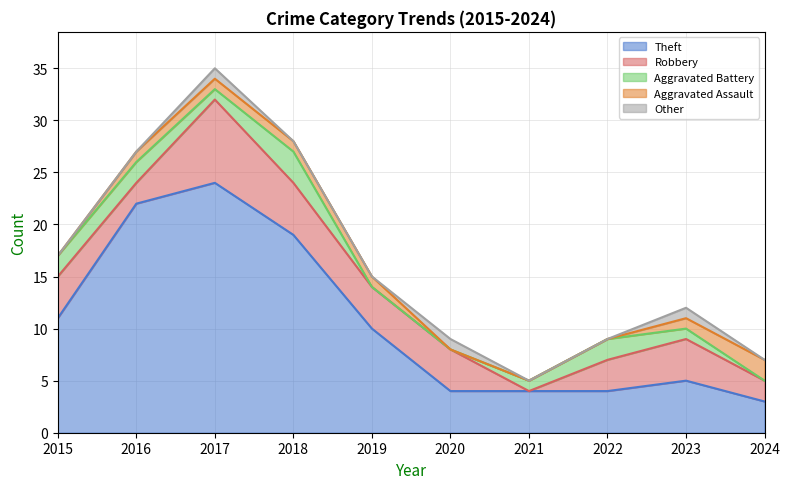

Reading left to right, transcribe all the data shown in this chart.

Theft: 11	22	24	19	10	4	4	4	5	3
Robbery: 4	2	8	5	4	4	0	3	4	2
Aggravated Battery: 2	2	1	3	0	0	1	2	1	0
Aggravated Assault: 0	1	1	1	1	0	0	0	1	2
Other: 0	0	1	0	0	1	0	0	1	0